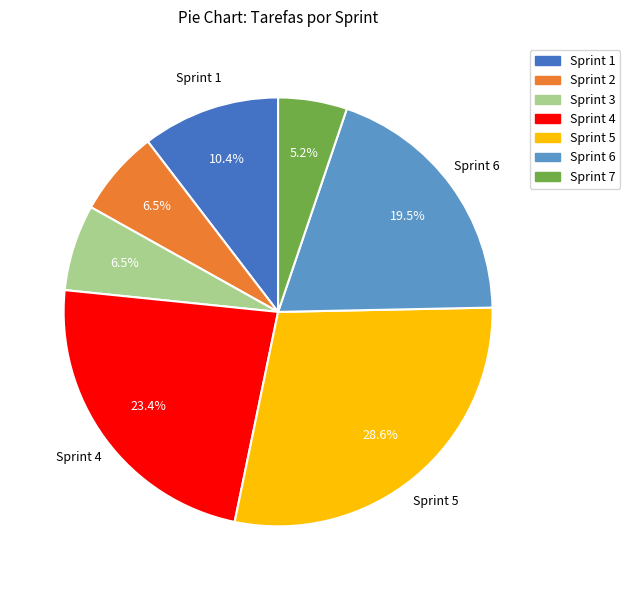

Does Sprint 4 account for over 50% of the chart?

No